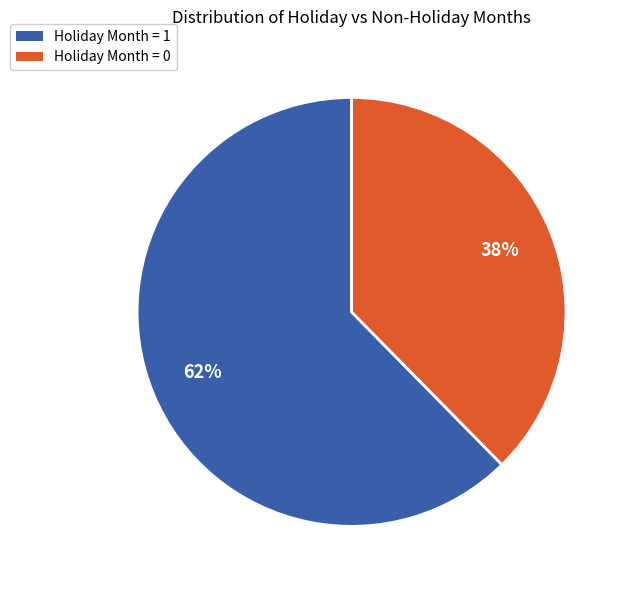

Is the sum of Holiday Month = 0 and Holiday Month = 1 greater than half?

Yes